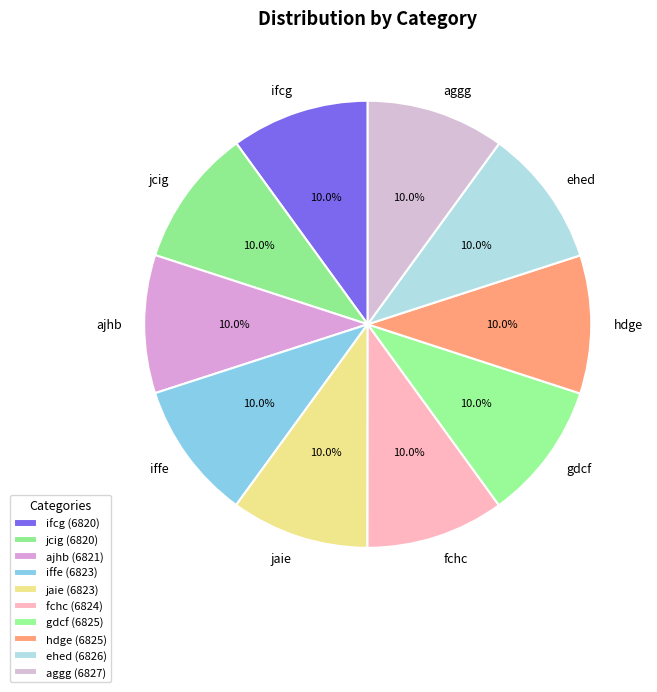

True or false: aggg accounts for 5% of the total.

False